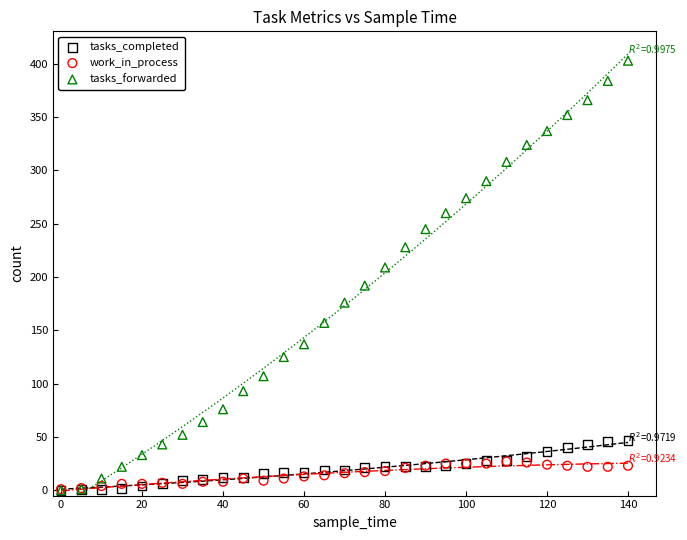

Which series has the largest Y range (max minus min)?

tasks_forwarded